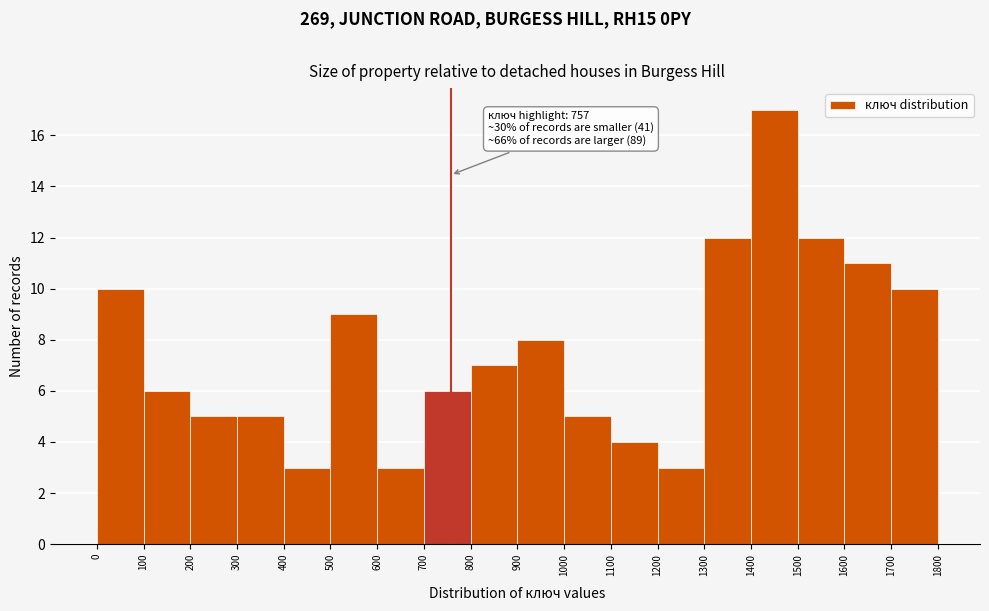

Which range on the x-axis has the tallest bar?

1400 to 1500